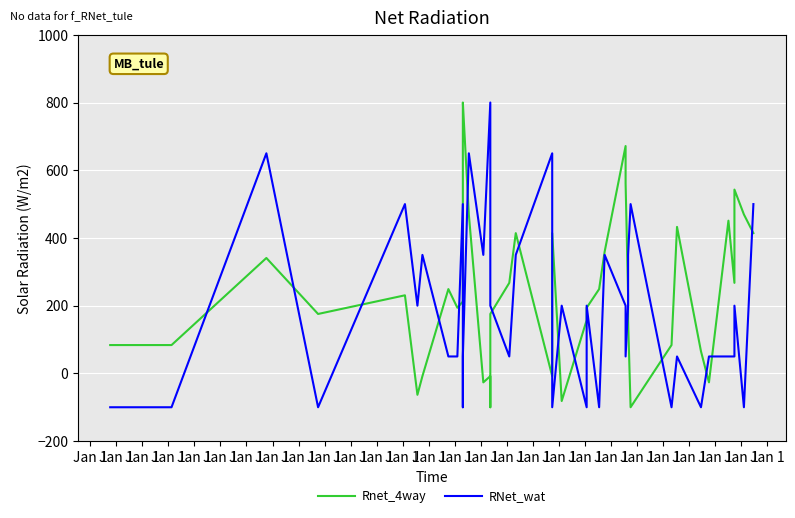

True or false: Rnet_4way has a value of -28.2 at Jan 1.

False